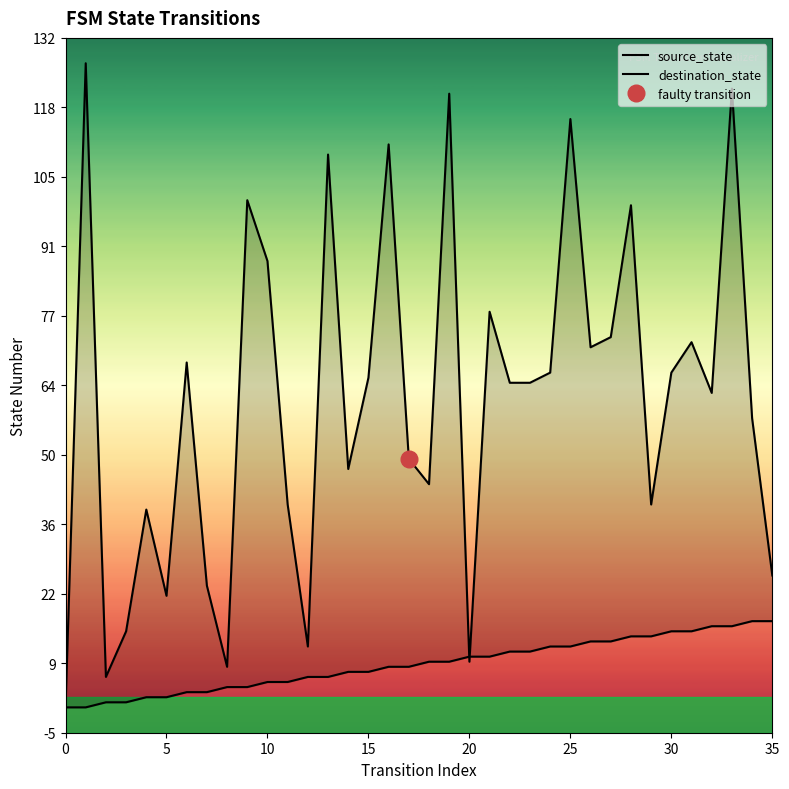

Reading right to left, transcribe all the data shown in this chart.

source_state: 17	17	16	16	15	15	14	14	13	13	12	12	11	11	10	10	9	9	8	8	7	7	6	6	5	5	4	4	3	3	2	2	1	1	0	0
destination_state: 26	57	122	62	72	66	40	99	73	71	116	66	64	64	78	9	121	44	49	111	65	47	109	12	40	88	100	8	24	68	22	39	15	6	127	0